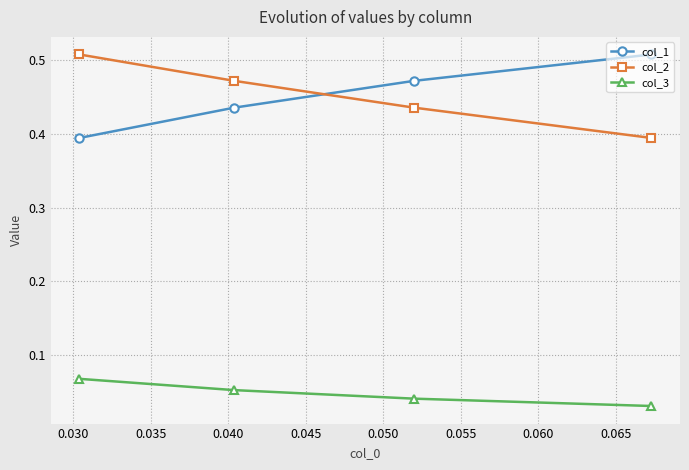

At how many categories does at least one series exceed 0?

4